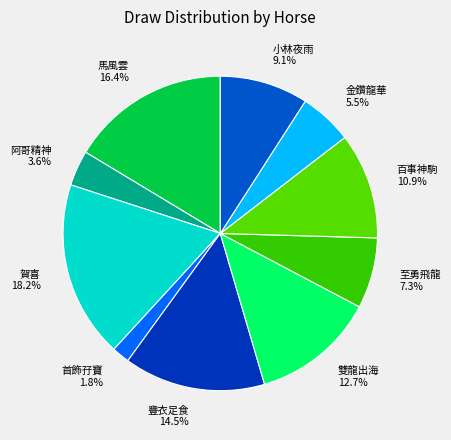

Does any single category account for the majority?

No